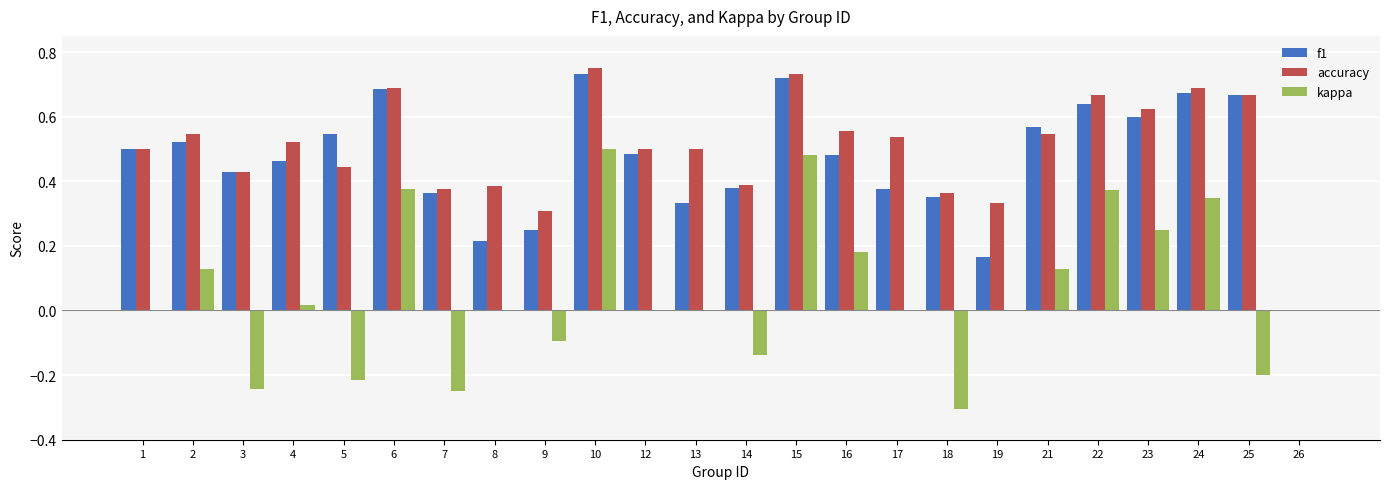

What is the sum of all f1 values?

11.2